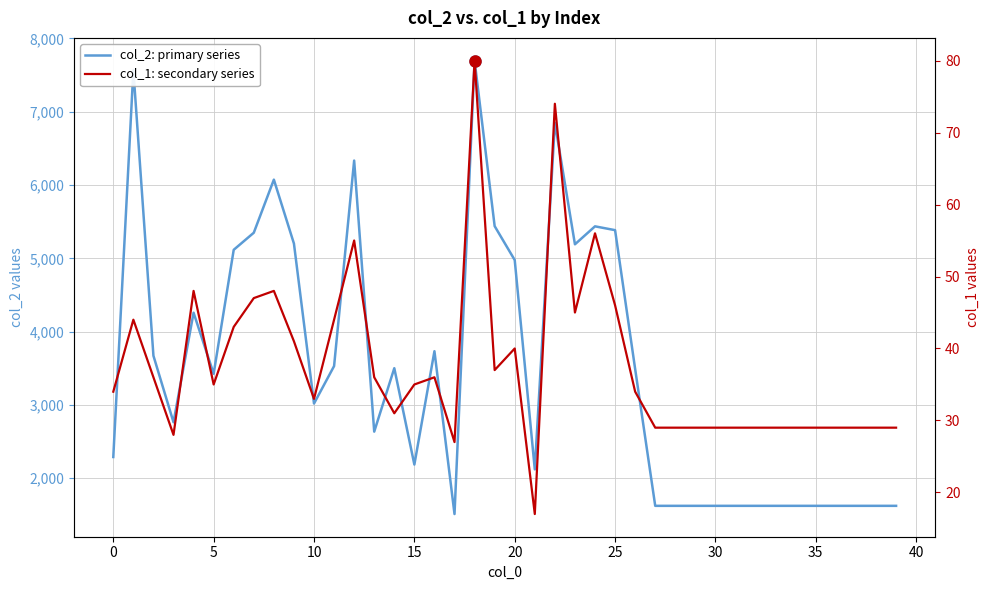

What is the highest value of the col_1: secondary series series?

80